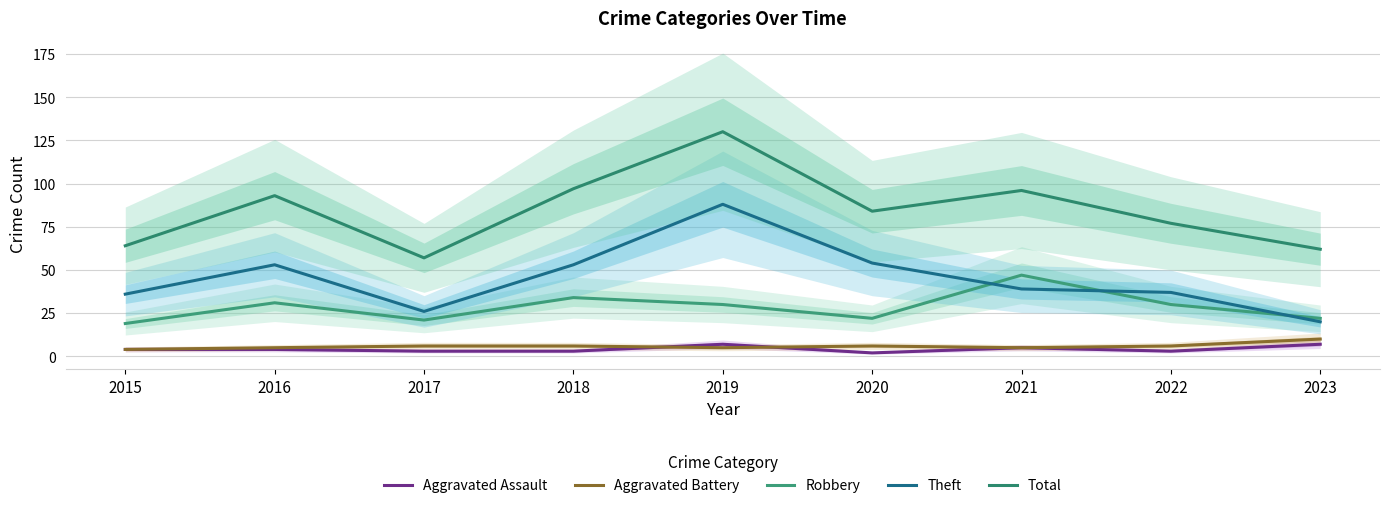

What is the difference between the Total values at 2020 and 2017?

27